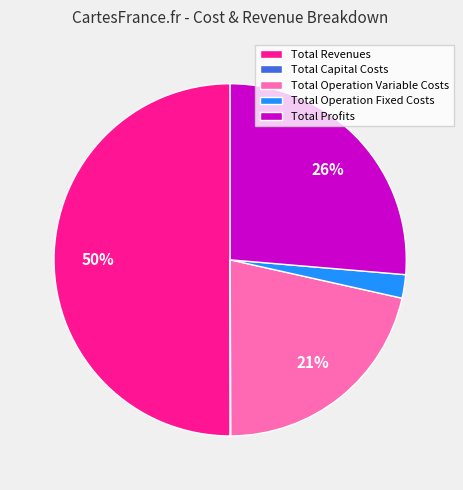

Do Total Operation Fixed Costs and Total Revenues together represent more than half of the pie?

Yes